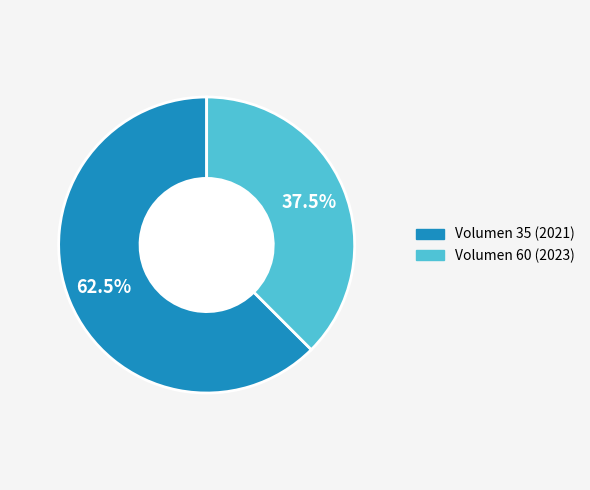

Is the sum of Volumen 60 (2023) and Volumen 35 (2021) greater than half?

Yes